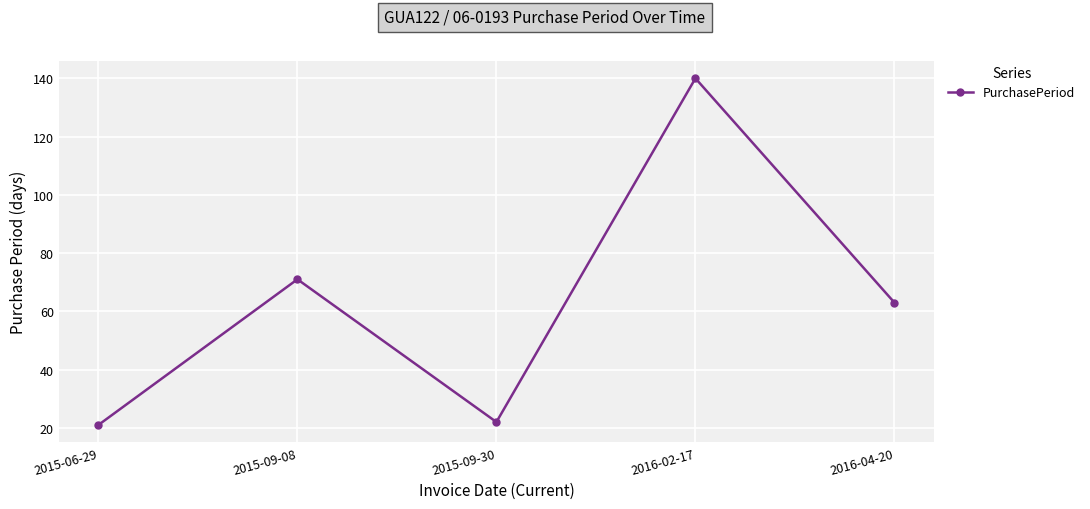

At which category does the data reach its first local peak?

2015-09-08